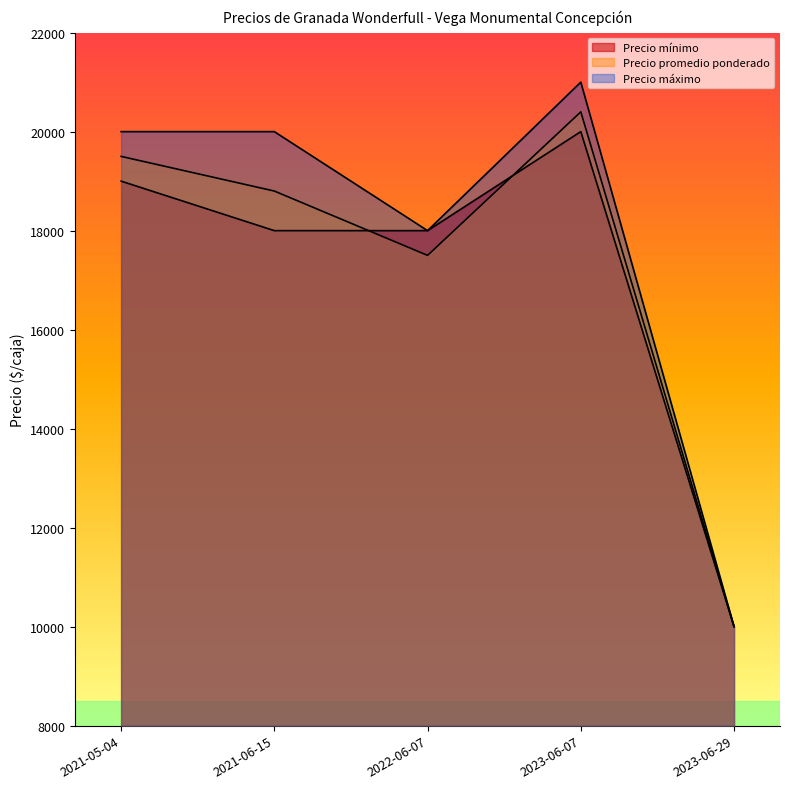

How many values in the Precio mínimo series exceed 18000?

2